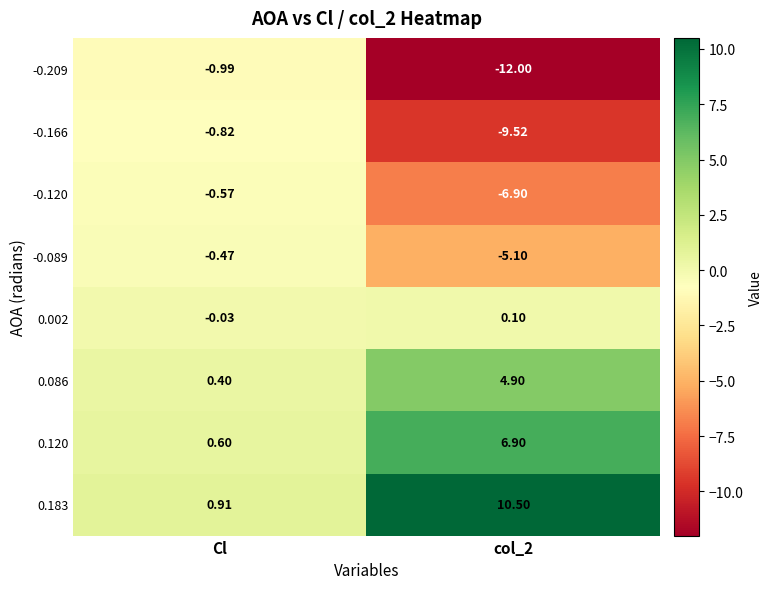

At which category is the sum across all series the highest?

Cl